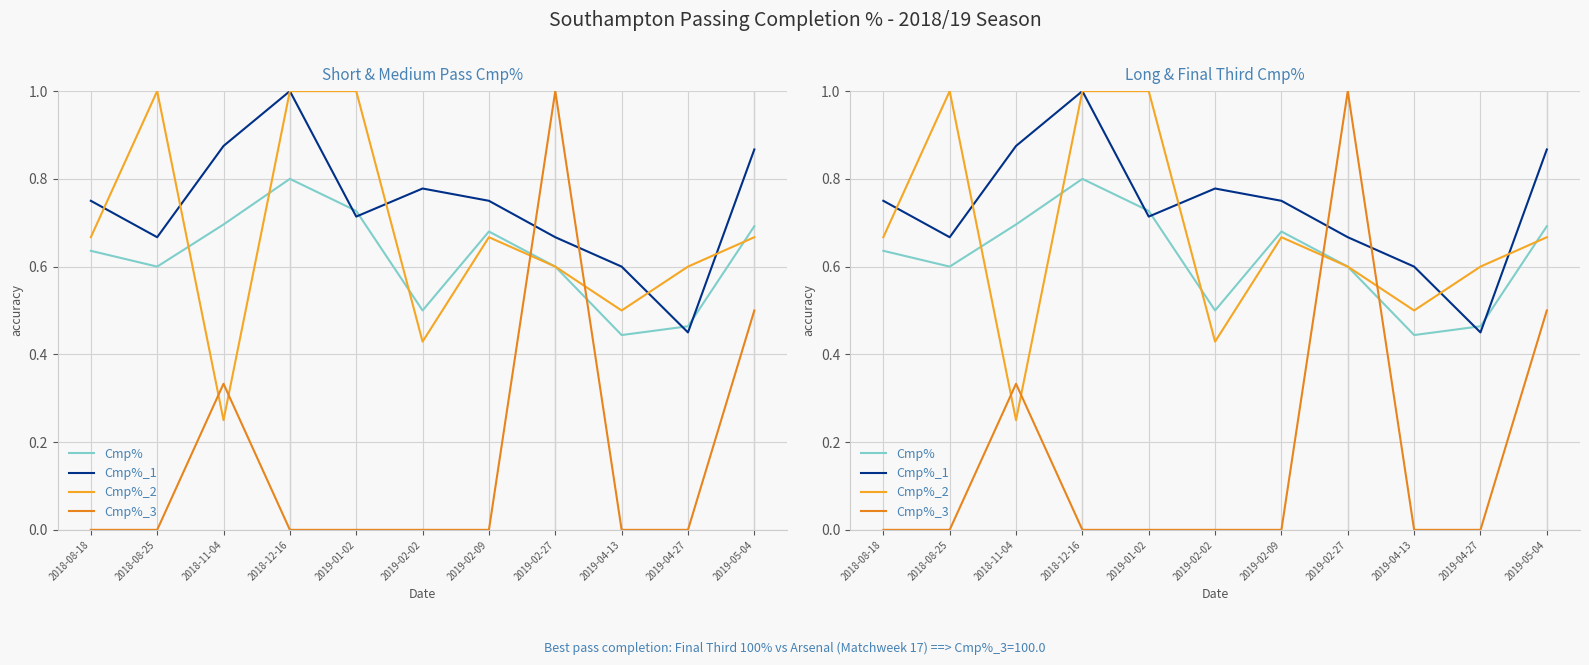

How many lines are shown in the chart?

4